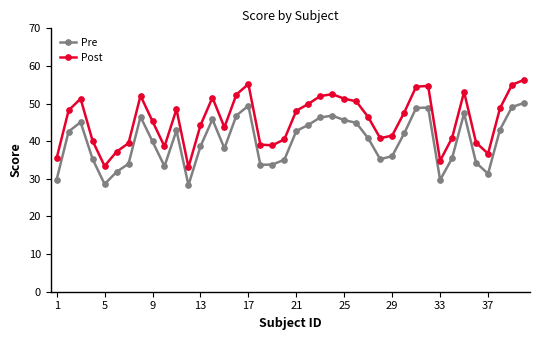

True or false: Post and Pre cross at least once.

False